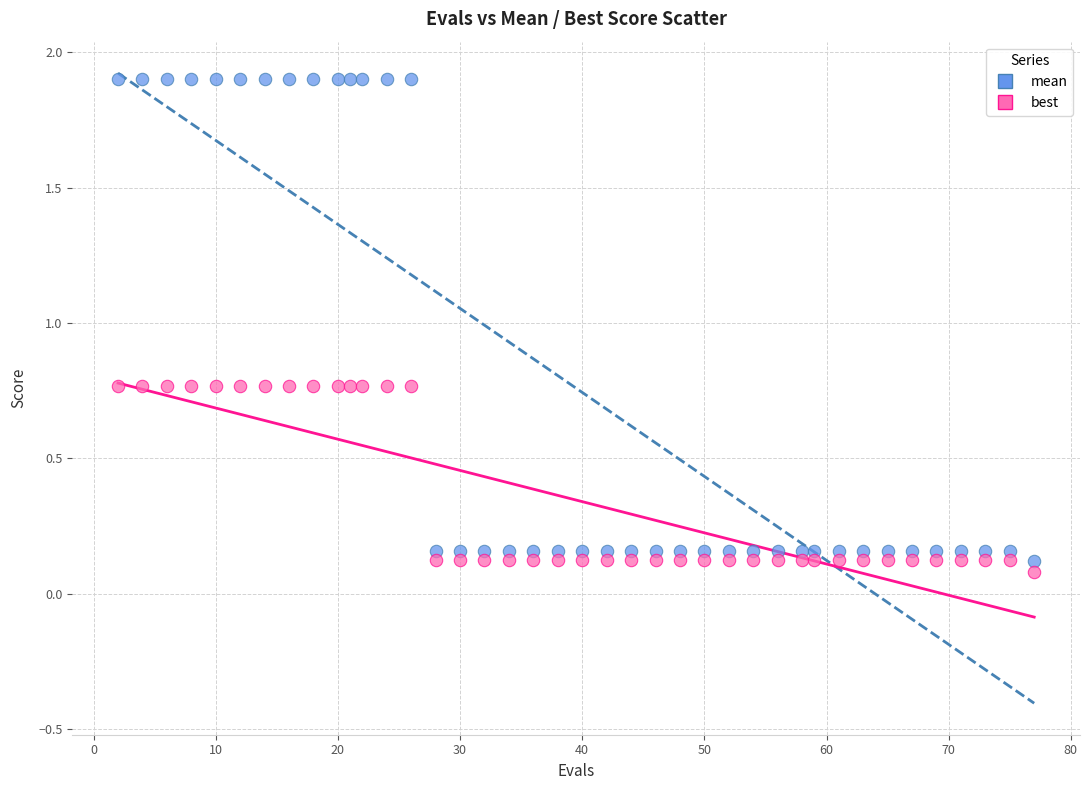

Which series reaches the minimum Y coordinate?

best